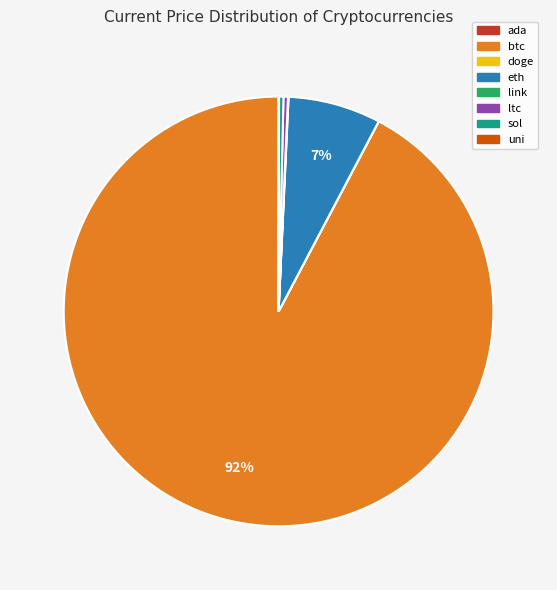

Do btc and sol together represent more than half of the pie?

Yes